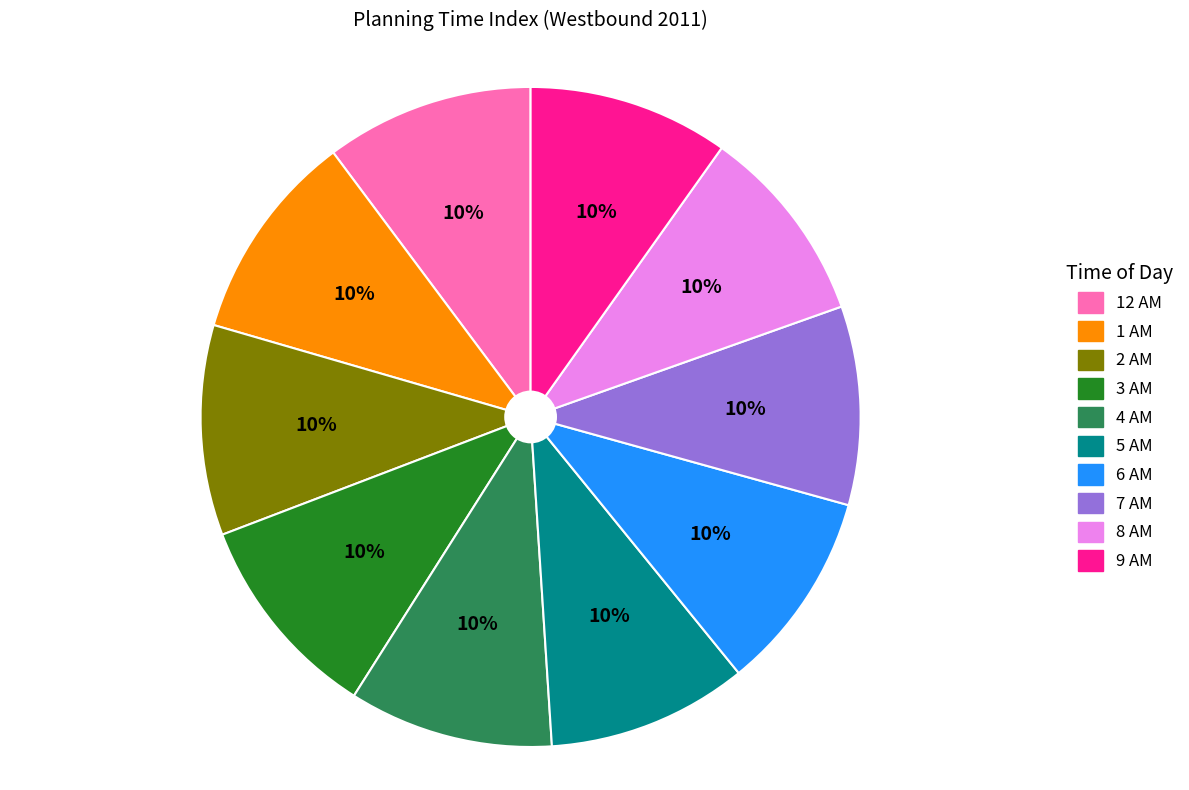

What percentage is the 5 AM slice, to the nearest percent?

10%